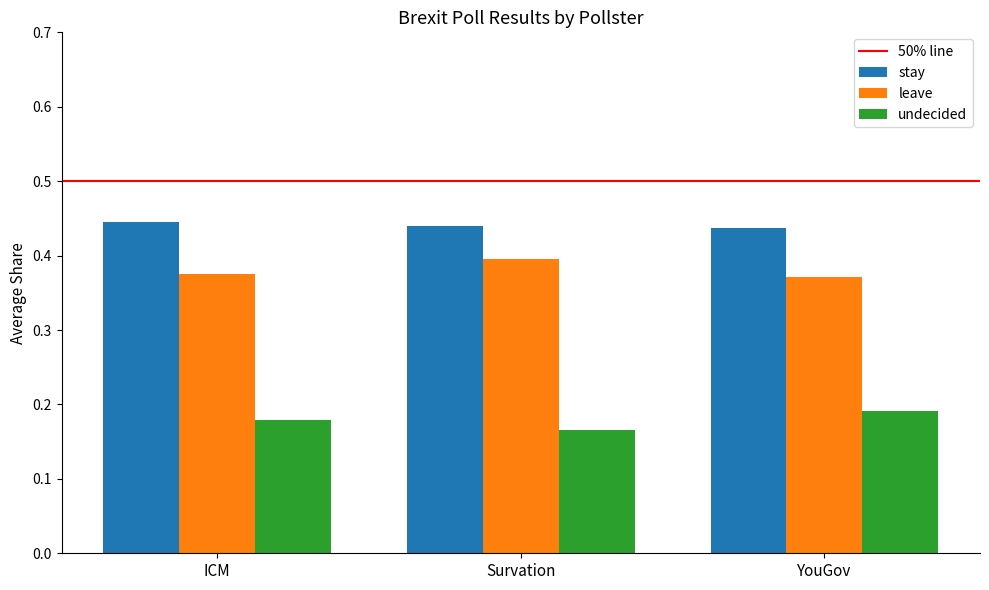

The leave series shows 0.4 at Survation. True or false?

True